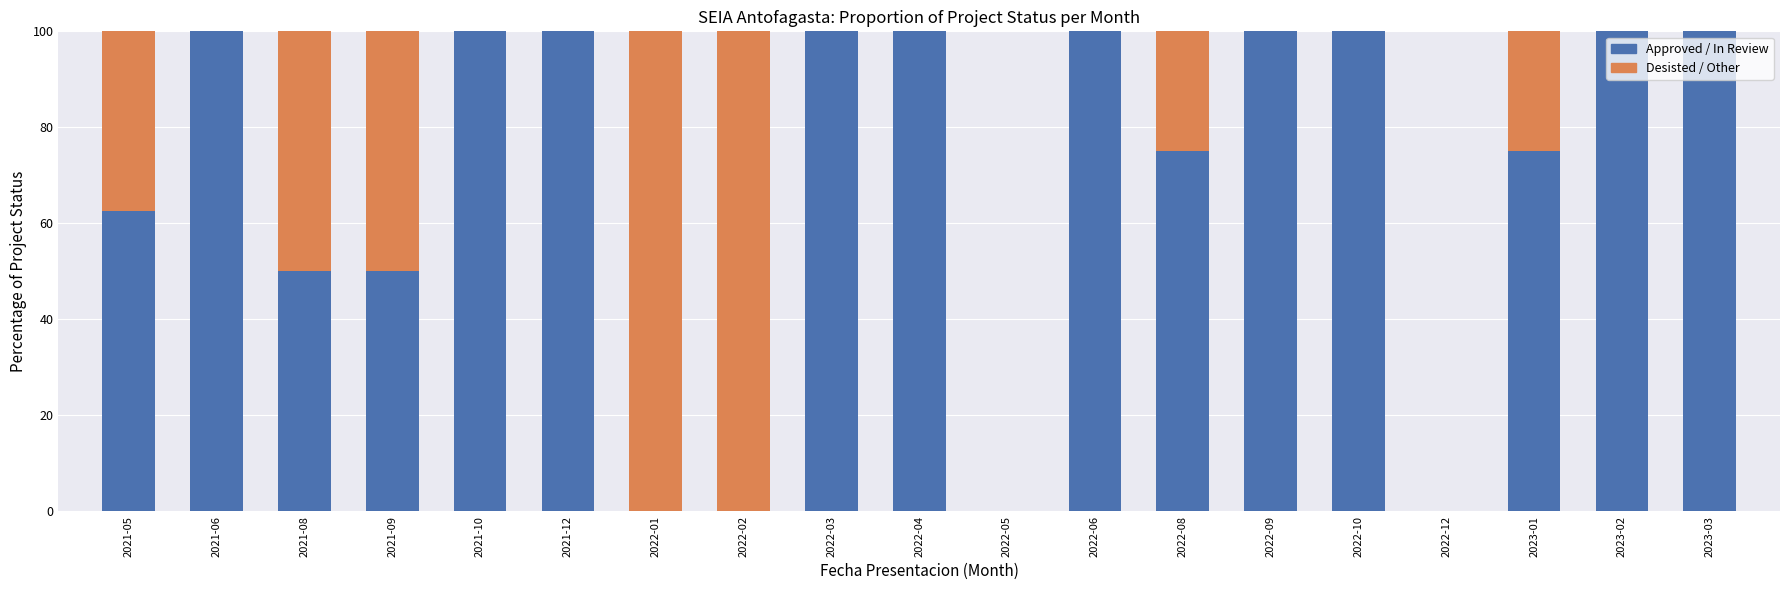

What is the total value across all series at 2021-05?

100.0